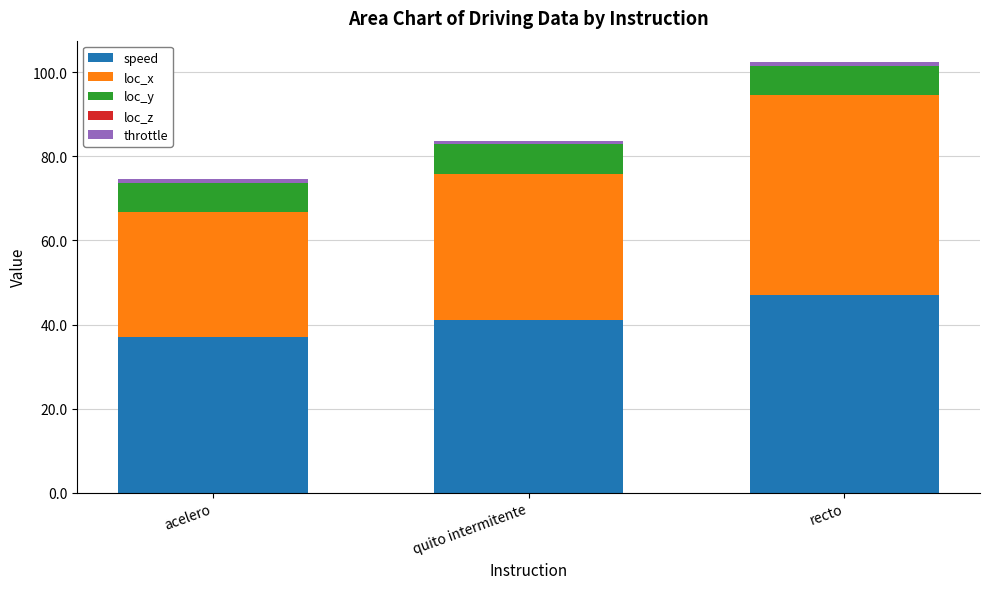

What is the sum of all speed values?

125.0